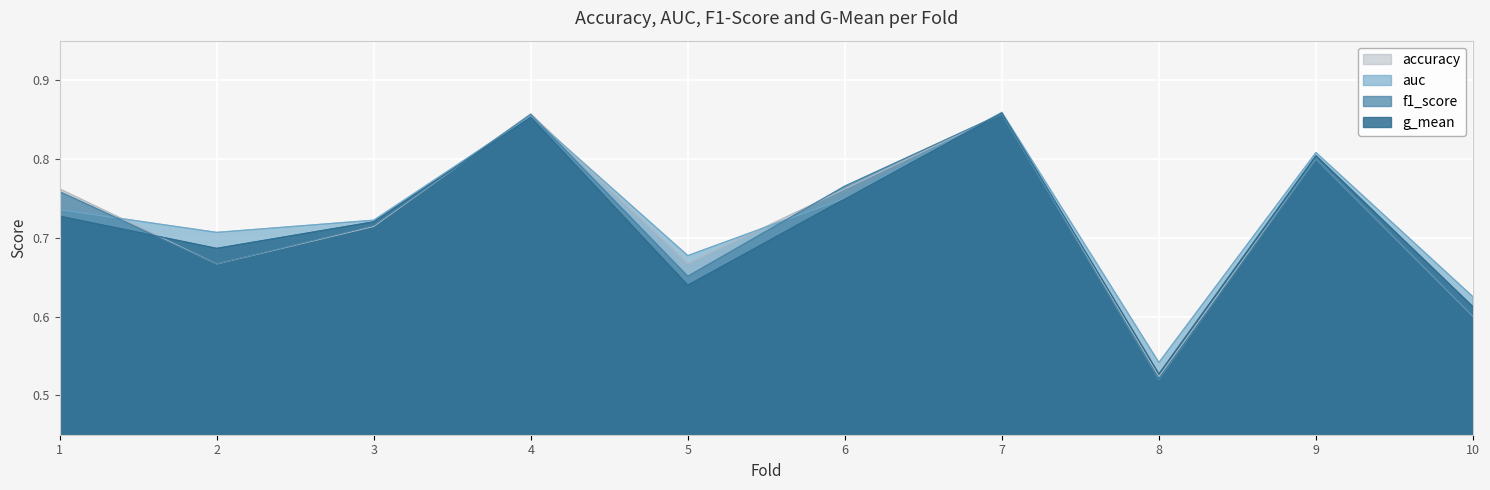

In f1_score, how many points are lower than both neighbors (excluding endpoints)?

3